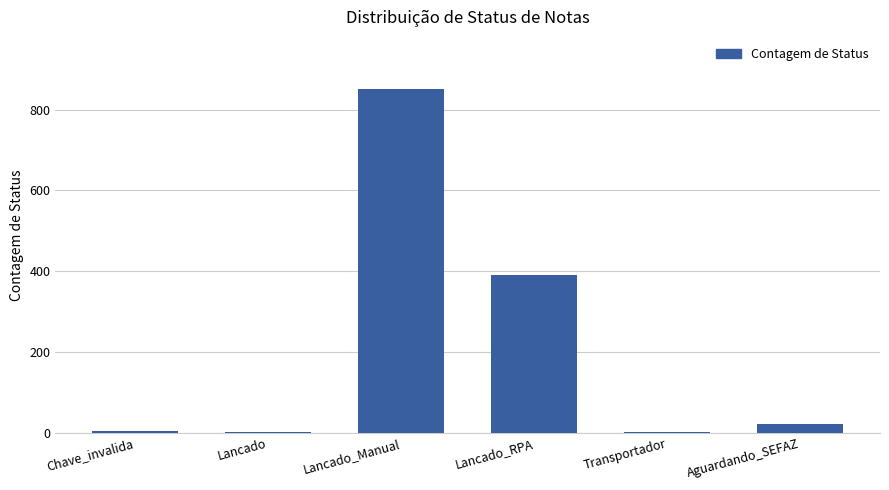

Where is the data nearest to the value 426?

Lancado_RPA